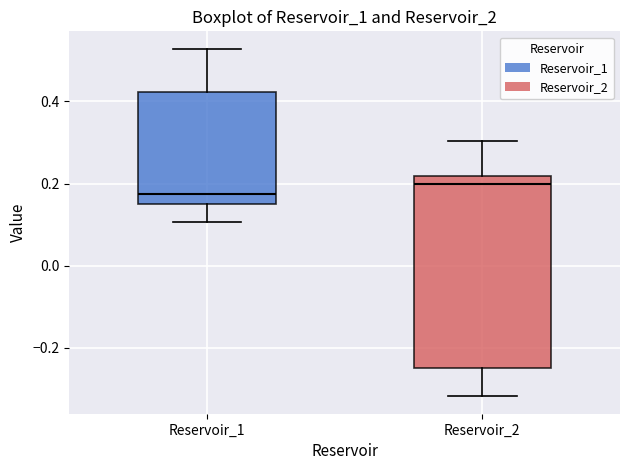

Which box is the tallest, from its lower edge to its upper edge?

Reservoir_2